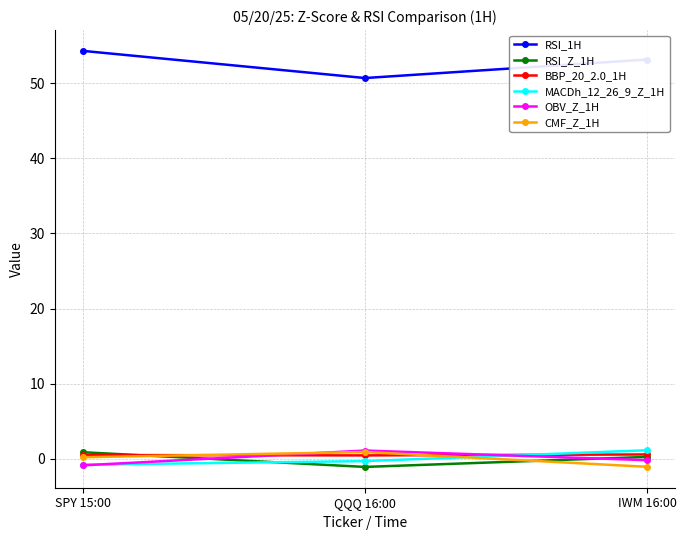

Which series has the largest total across all categories?

RSI_1H